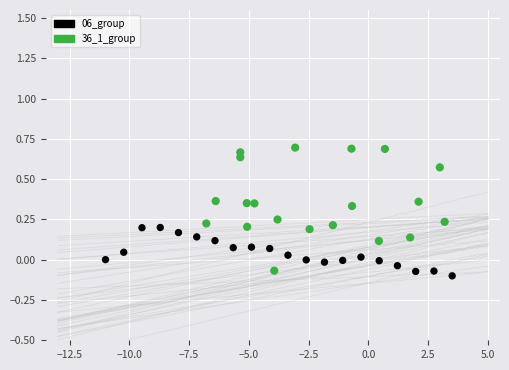

Which series has the largest Y range (max minus min)?

36_1_group